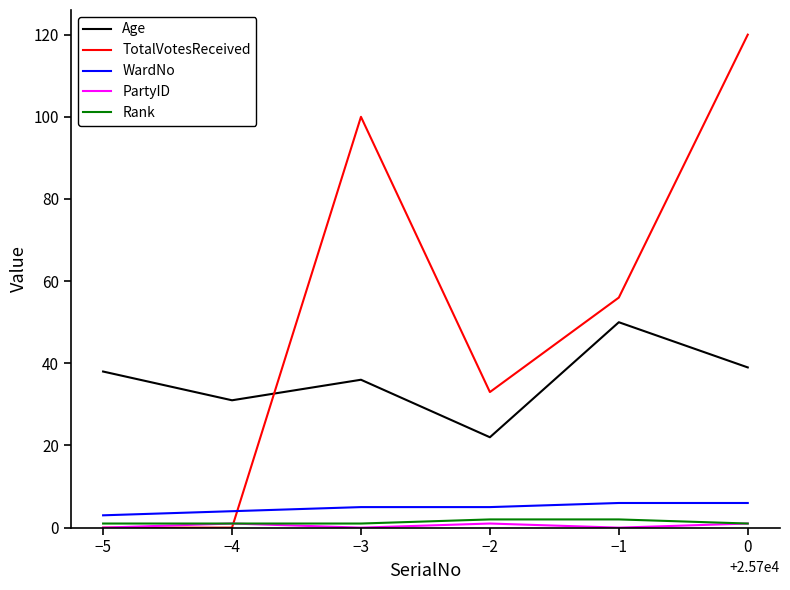

The value of TotalVotesReceived at −5 is 67. True or false?

False